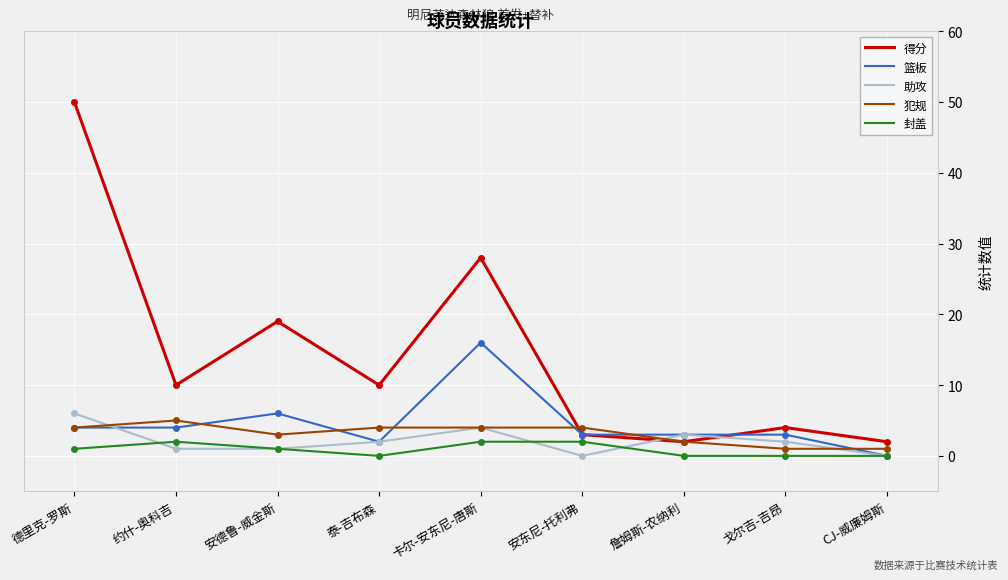

The value of 封盖 at 泰-吉布森 is 0. True or false?

True